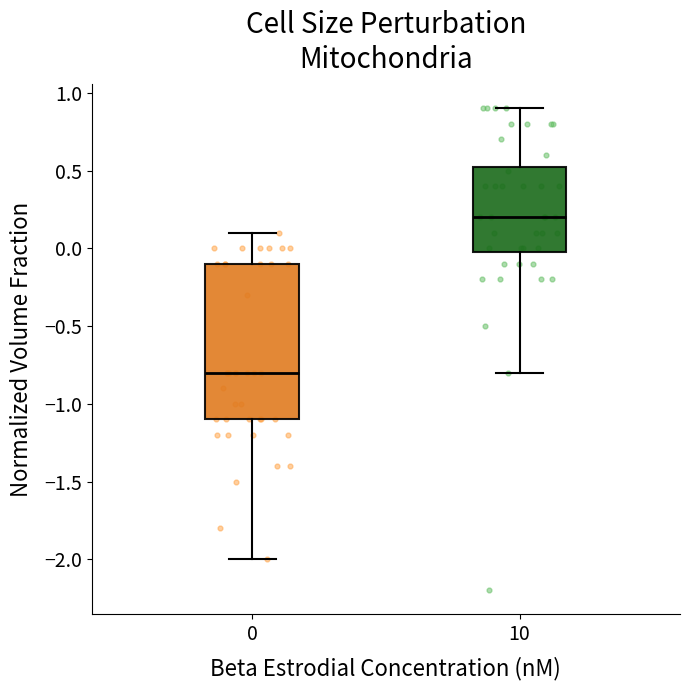

Reading left to right, transcribe this box plot: for each box, give where its median line is, the range the box spans, and where its two whiskers end, as read against the y-axis. The values are not printed on the chart, so give them approximately, as read against the axis.

0: median -0.80, box -1.10 to -0.10, whiskers -2.00 to 0.10
10: median 0.20, box 0.00 to 0.55, whiskers -0.80 to 0.90